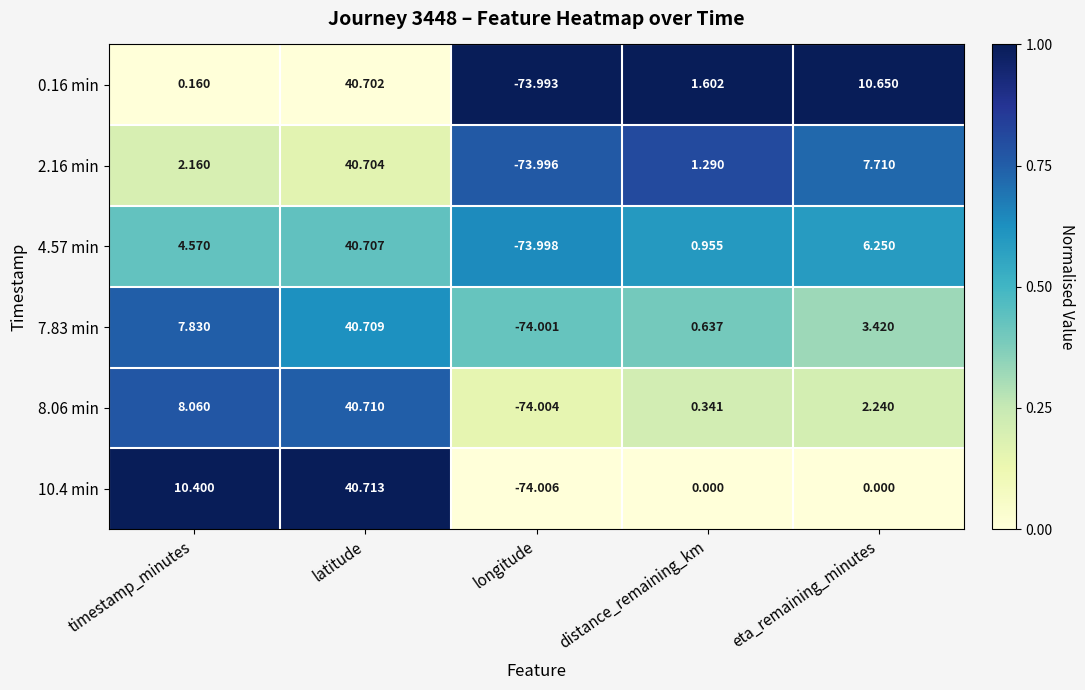

List the labels in order of 2.16 min value, smallest first.

longitude, distance_remaining_km, timestamp_minutes, eta_remaining_minutes, latitude